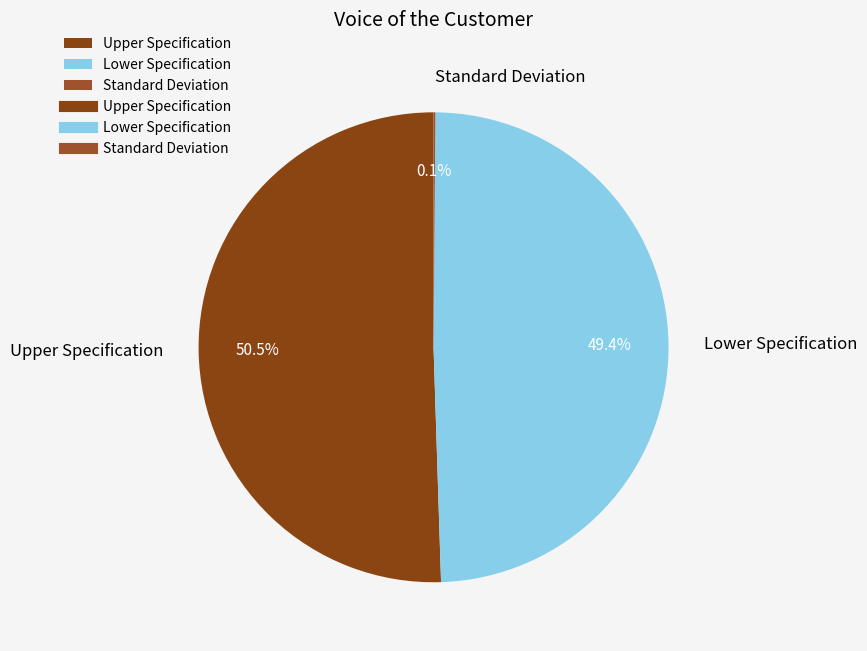

Which slice represents more than half of the pie?

Upper Specification